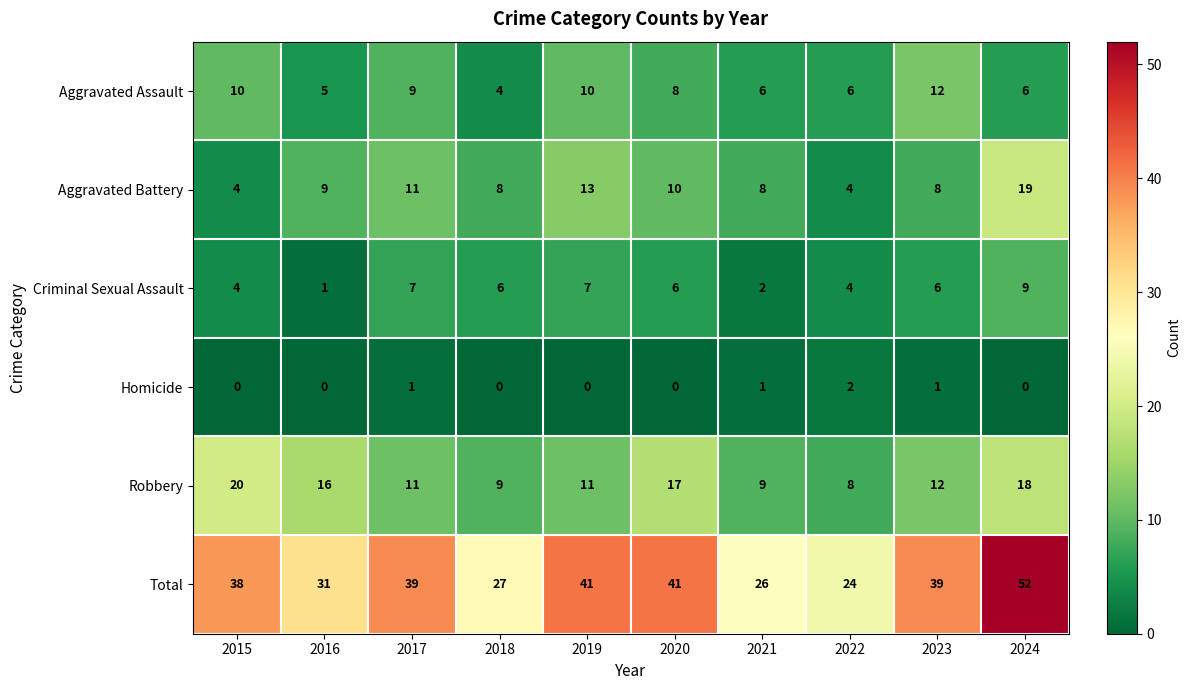

Which series changed the most between 2021 and 2024?

Total